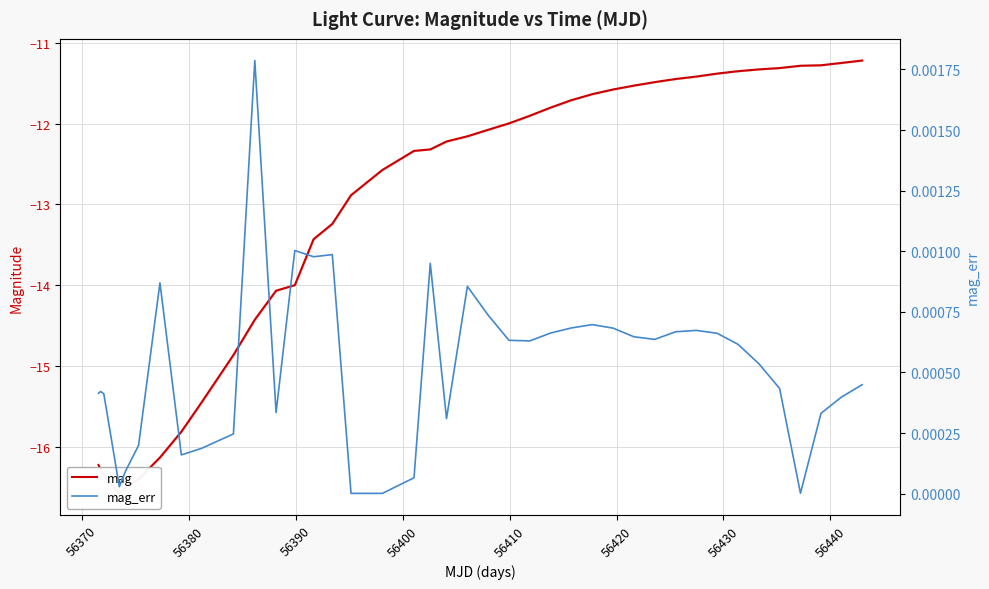

True or false: mag_err and mag cross at least once.

False